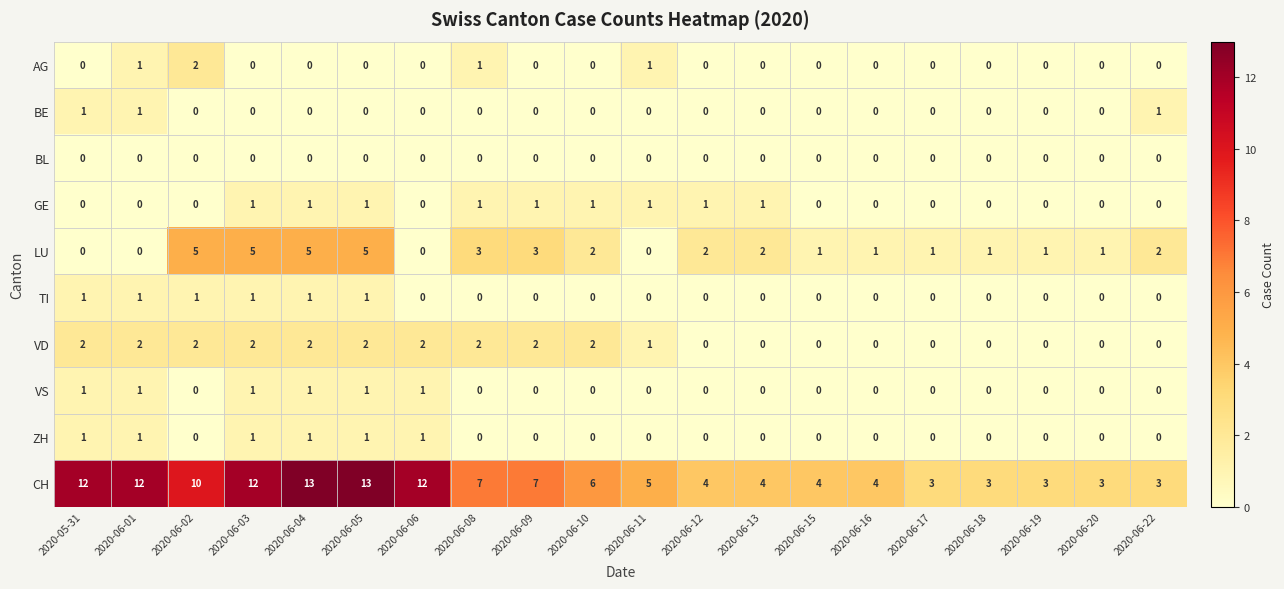

What is the approximate value of LU at 2020-06-09?

3